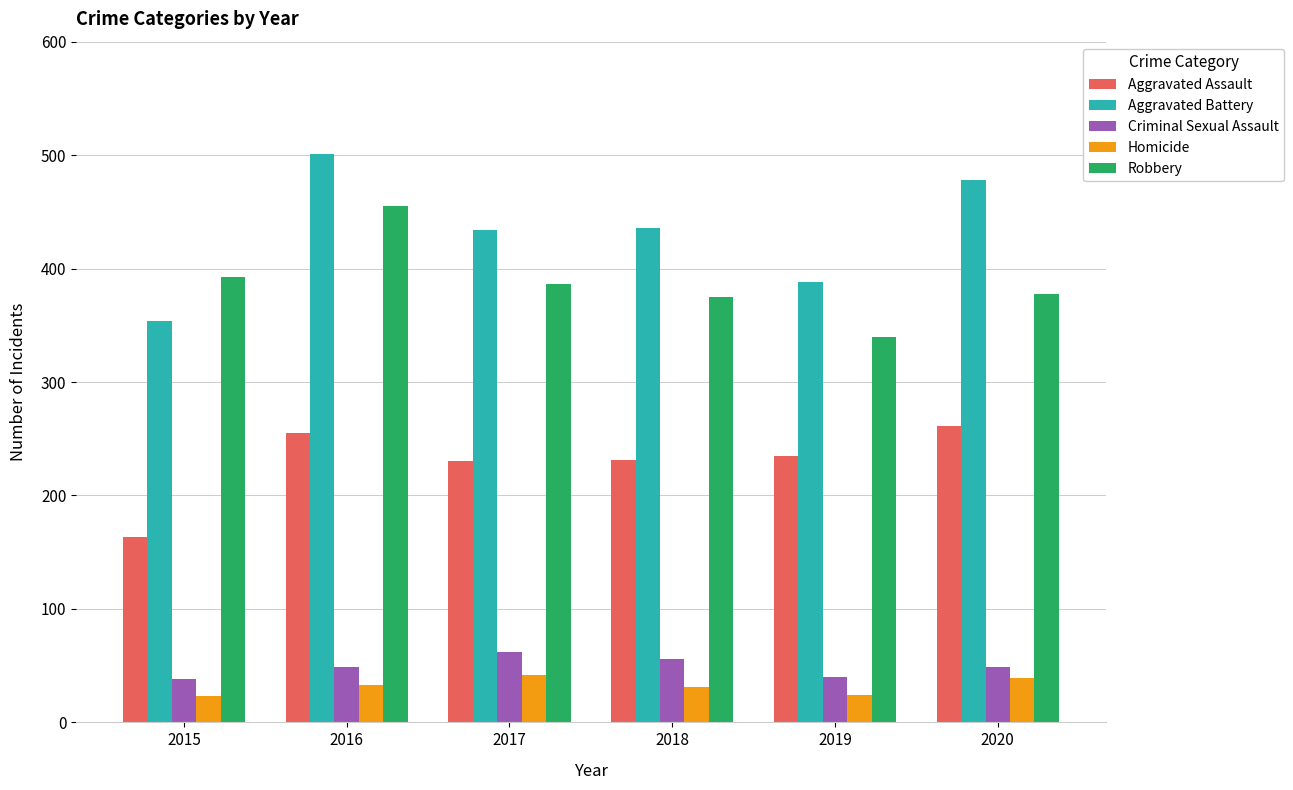

What is the difference between the Aggravated Assault values at 2016 and 2018?

24